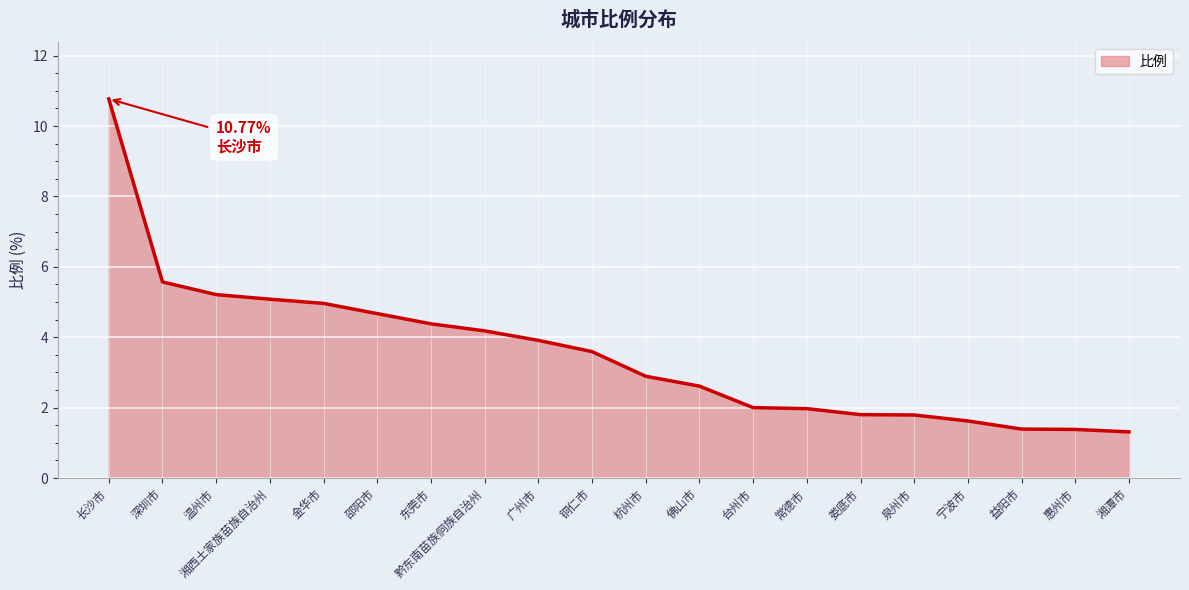

What is the label of the 10th point from the left?

铜仁市